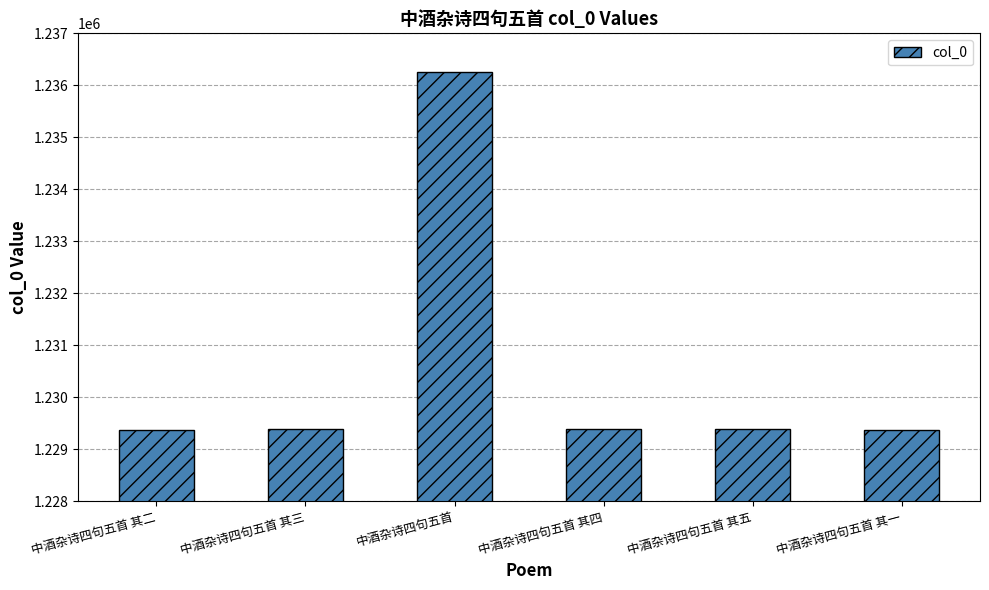

Are the bars grouped side by side (vs. stacked)?

No